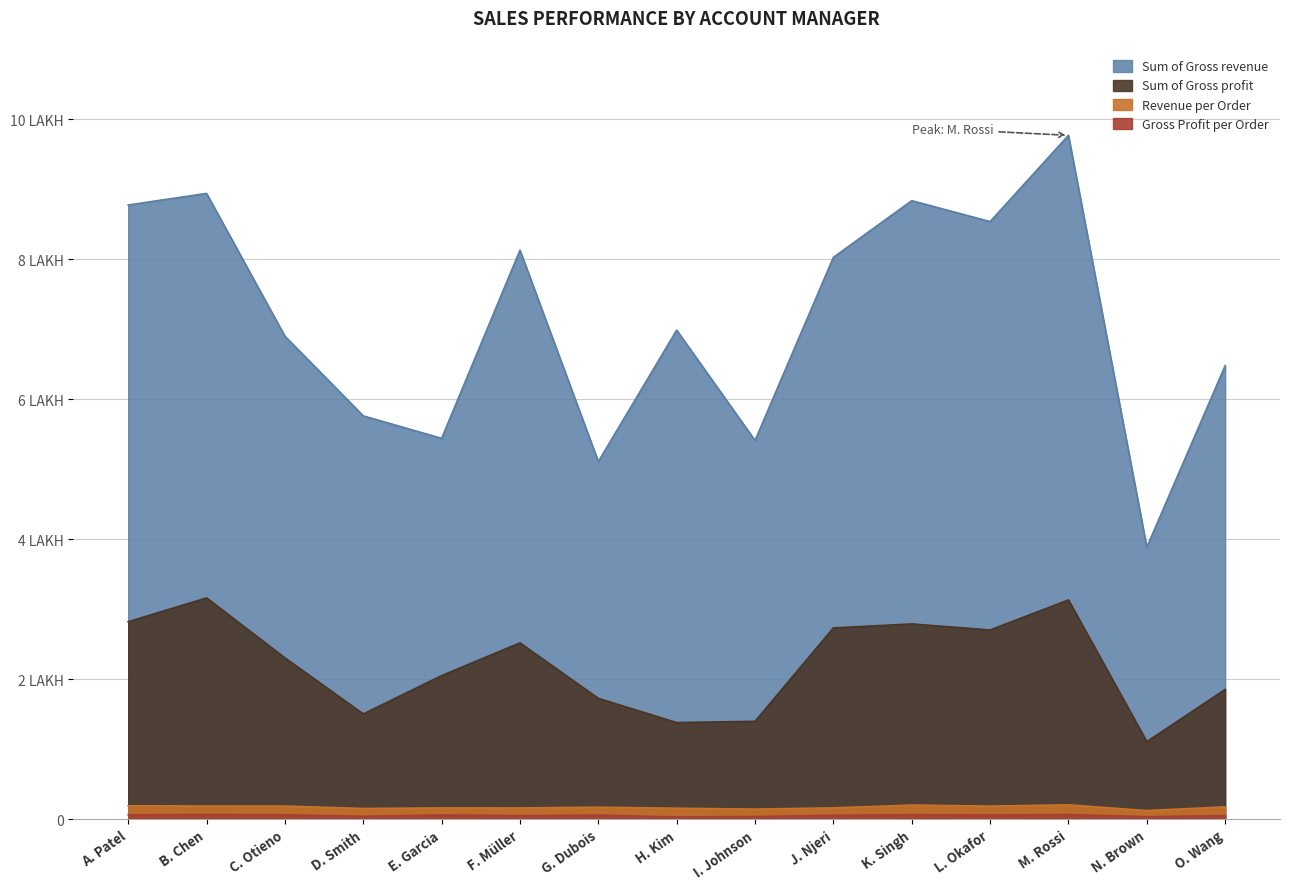

What is the average value of the Gross Profit per Order series?

5266.7